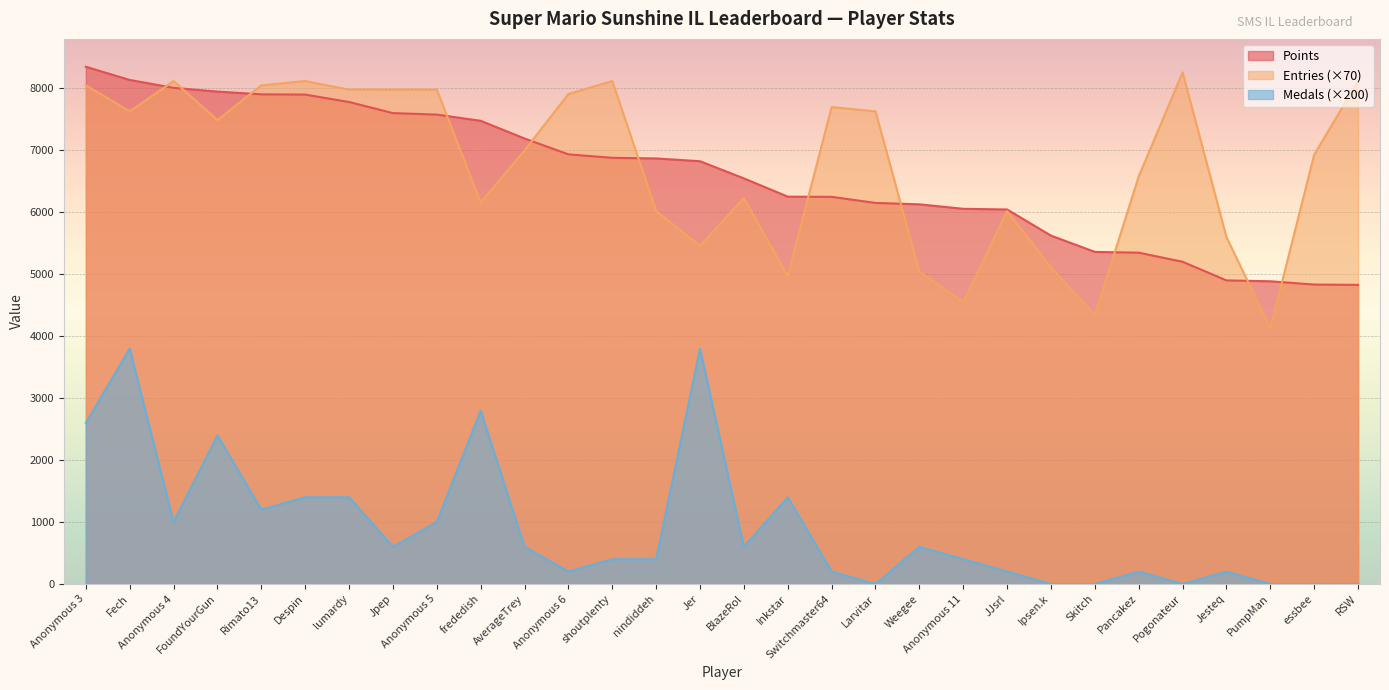

Rank the series at Ipsen.k from lowest to highest value.

Medals (×200), Entries (×70), Points